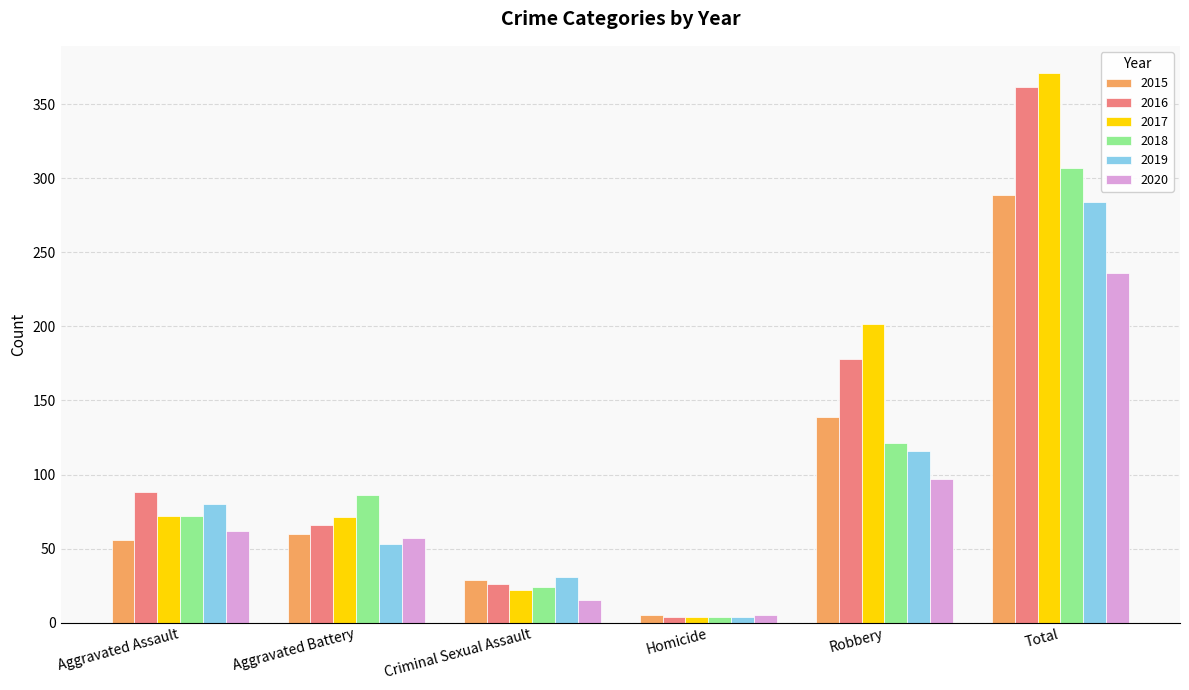

What is the difference between the 2015 values at Aggravated Battery and Homicide?

55